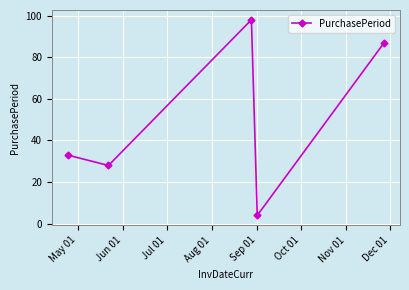

Count the number of categories in the chart.

5